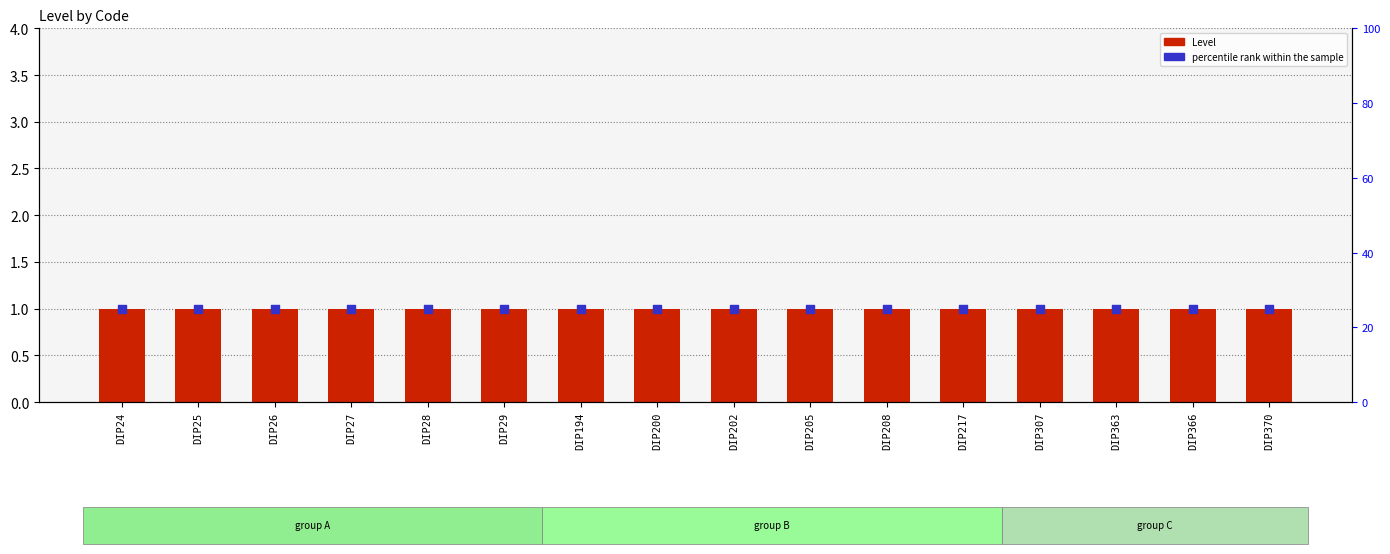

Which series reaches the minimum Y coordinate?

Level